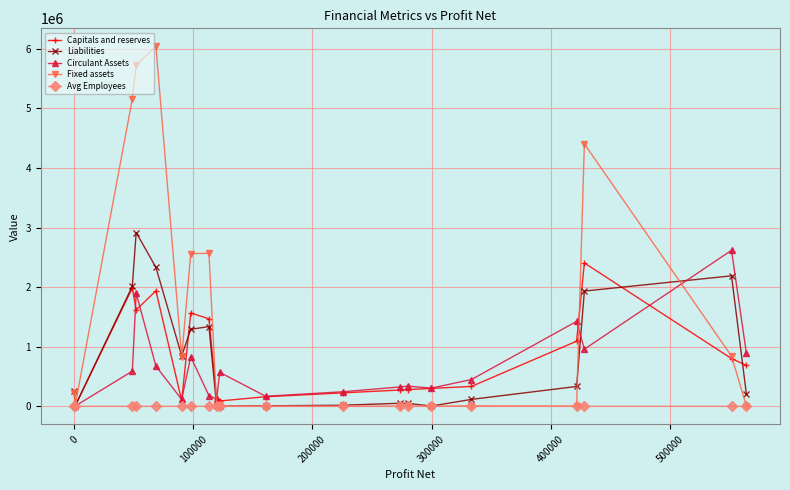

Does the chart display data point markers on the line(s)?

Yes